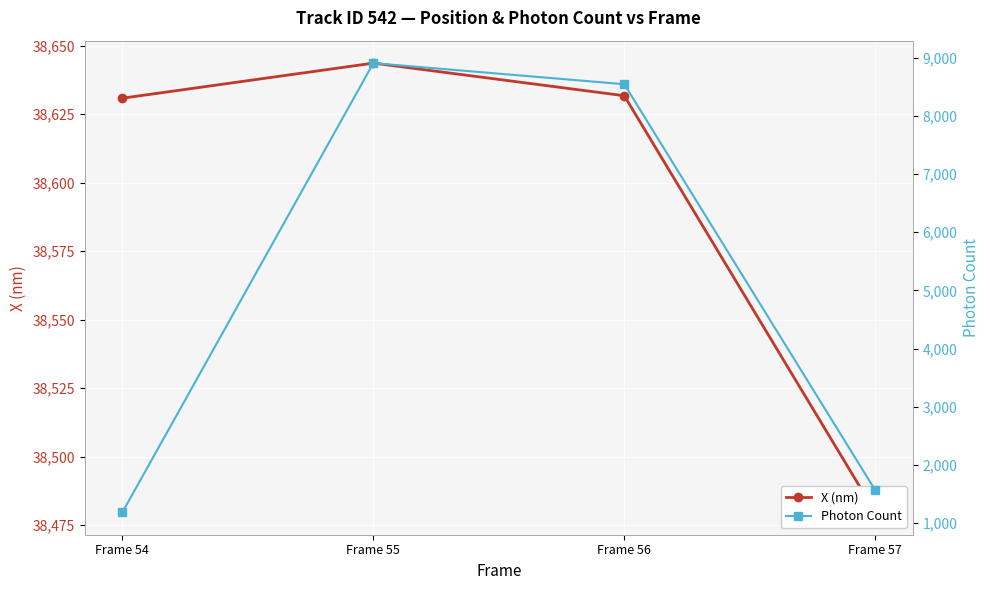

Reading right to left, what are all the values shown in this chart?

X (nm): Frame 57=38479.7	Frame 56=38631.7	Frame 55=38643.6	Frame 54=38630.8
Photon Count: Frame 57=1565.7	Frame 56=8543.7	Frame 55=8906.1	Frame 54=1185.5